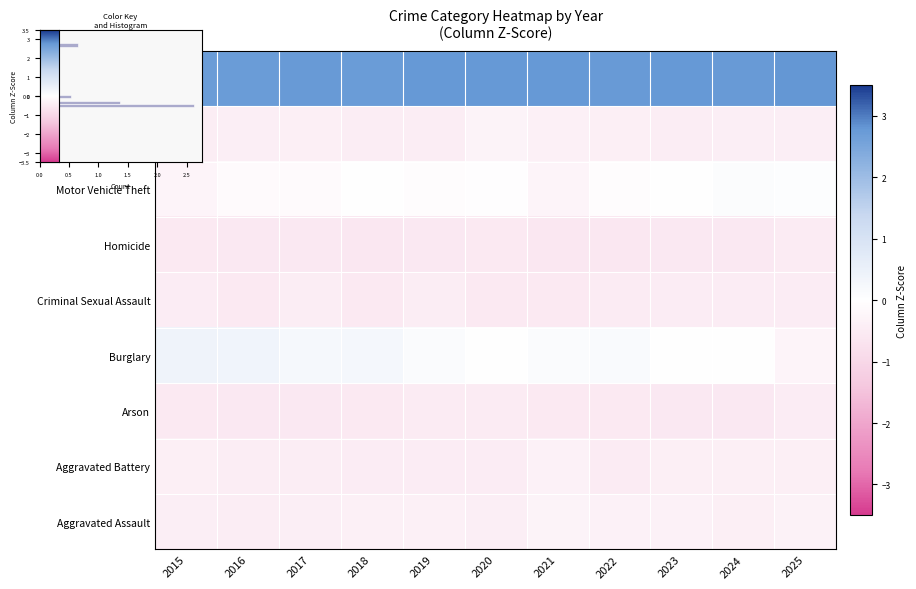

At 2020, list the series in order from smallest to largest.

Homicide, Criminal Sexual Assault, Arson, Aggravated Battery, Aggravated Assault, Robbery, Motor Vehicle Theft, Burglary, Theft